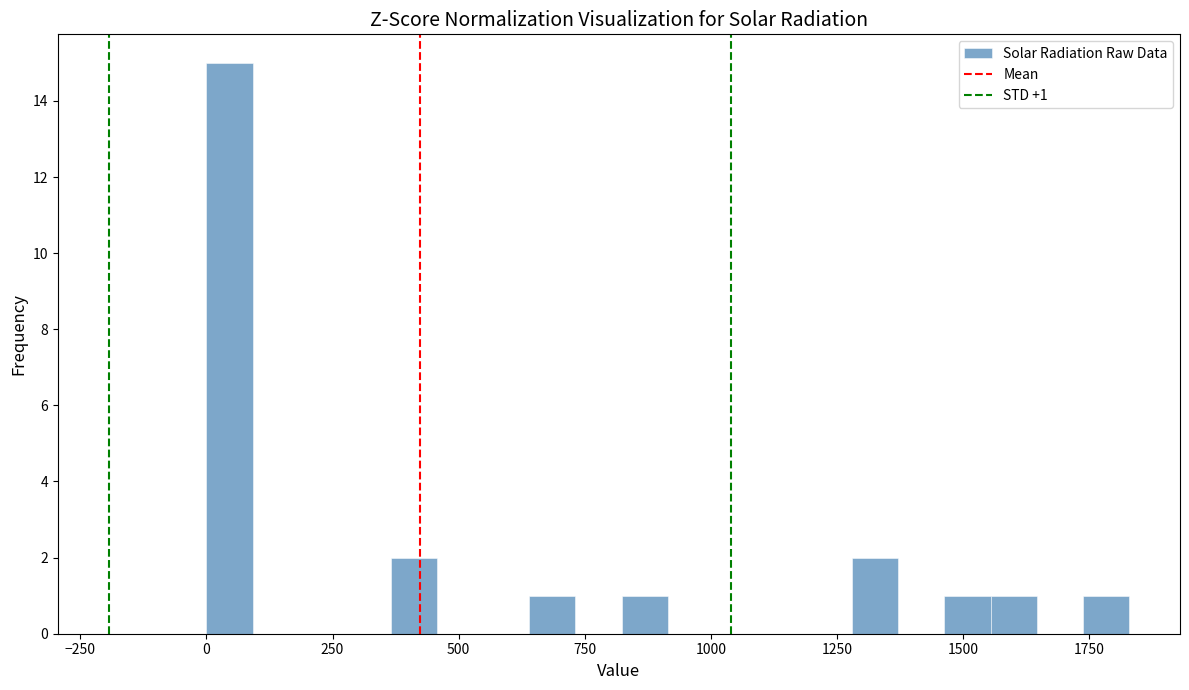

Around what value on the x-axis is the tallest bar? Give the approximate position of its centre, as read against the axis.

50